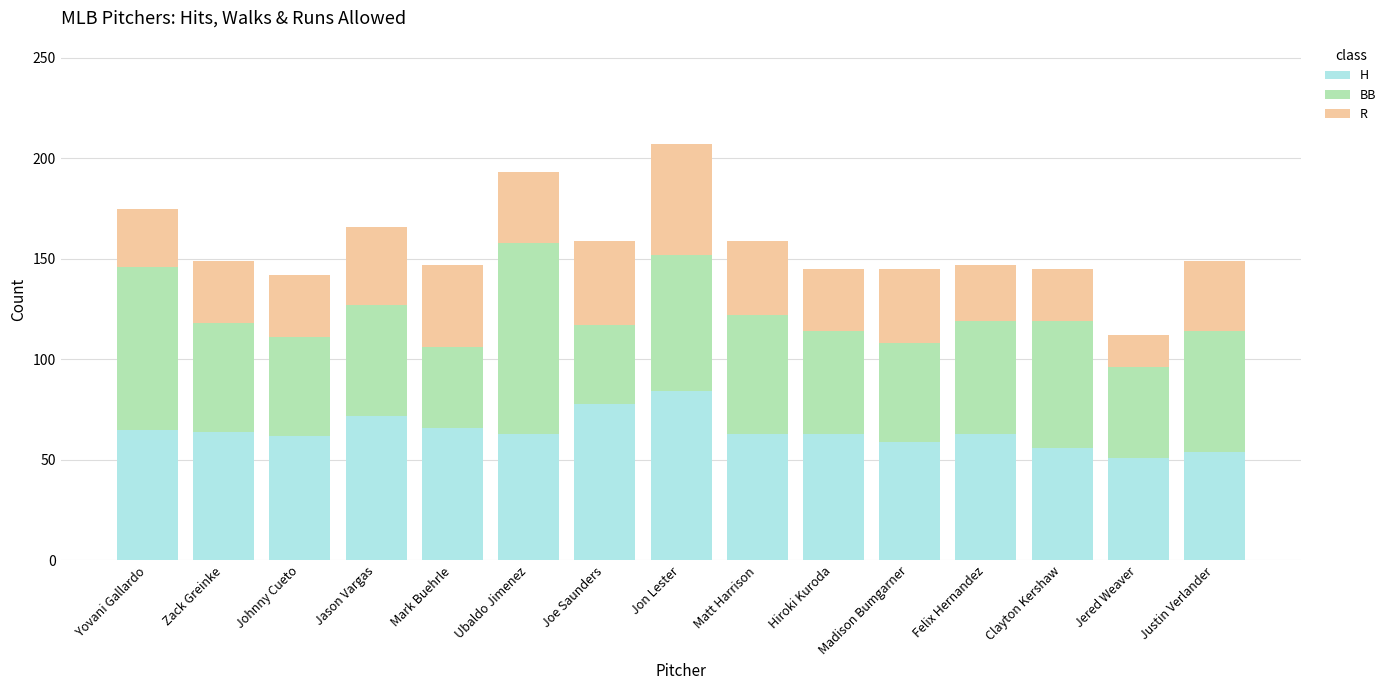

What is the total value across all series at Mark Buehrle?

147